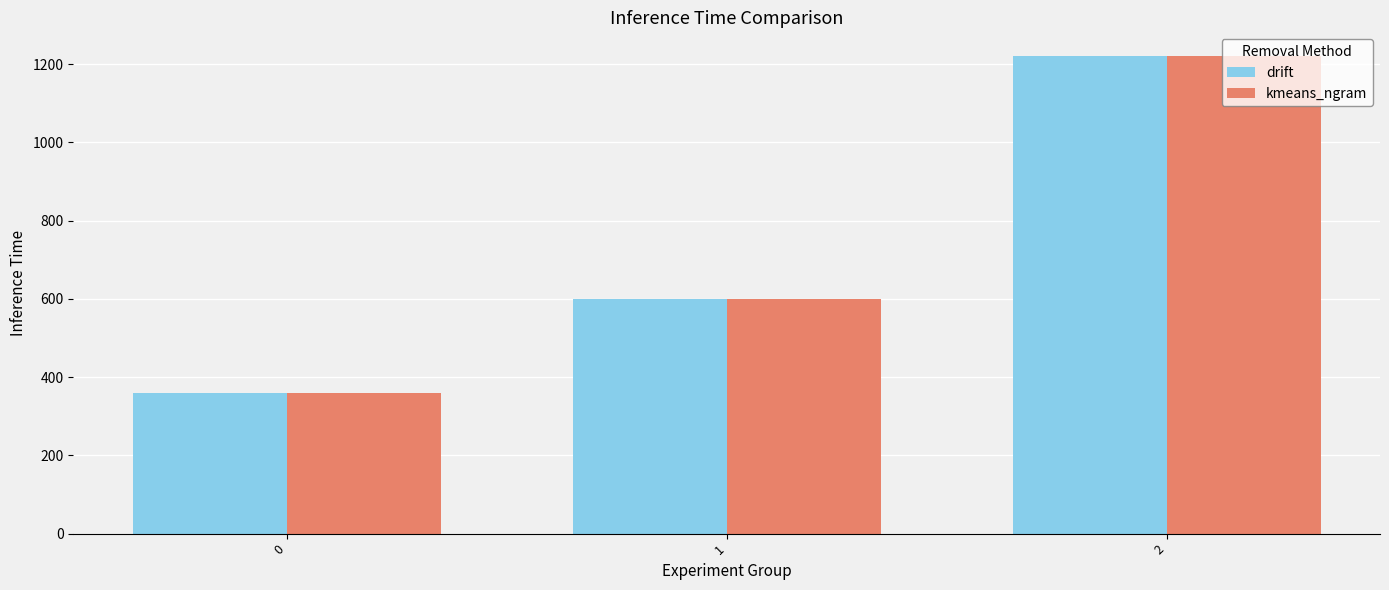

How many categories are shown in the chart?

3